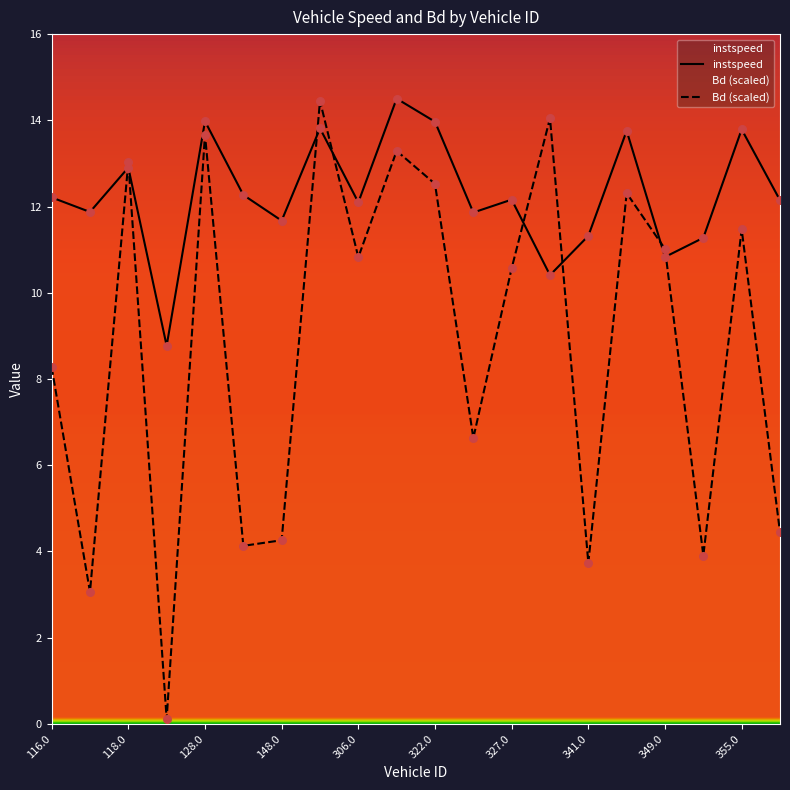

Which series has the largest total across all categories?

instspeed